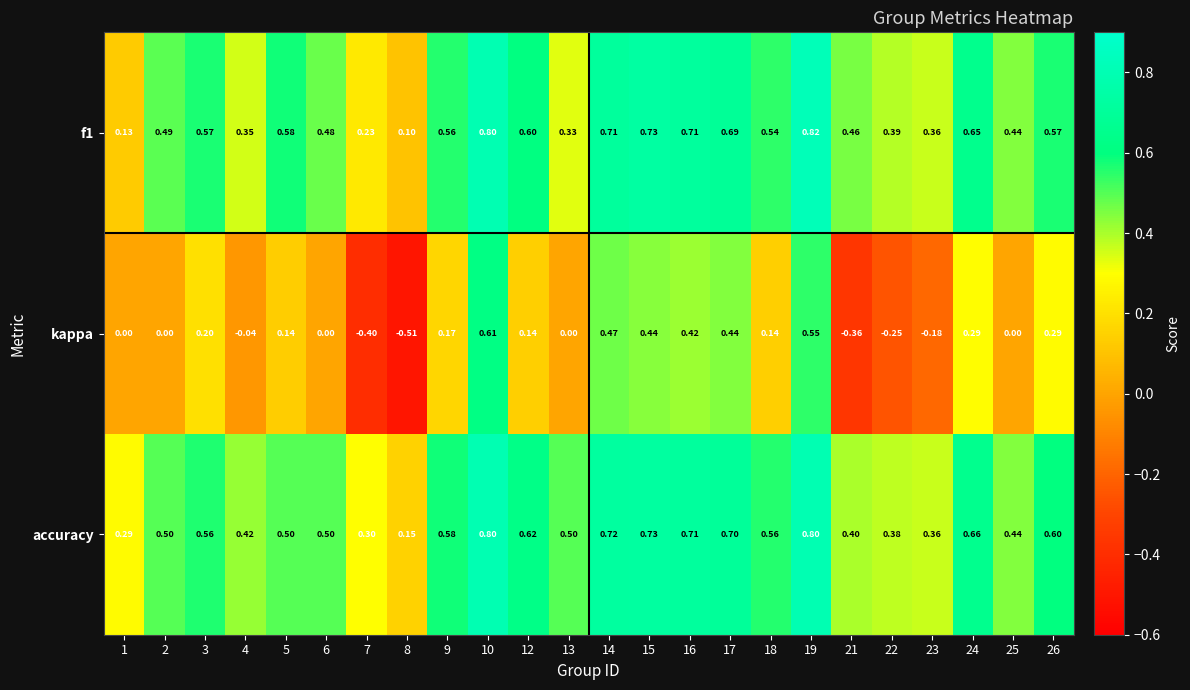

Which series has the largest range (max minus min)?

kappa